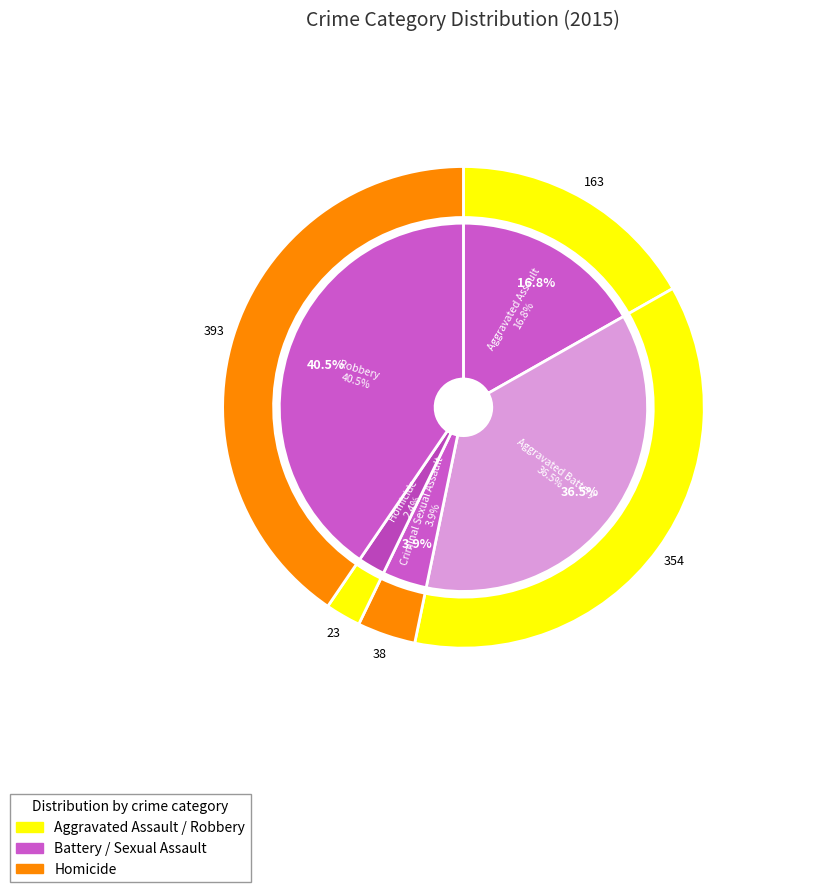

To the nearest percent, what portion does 2 represent?

4%